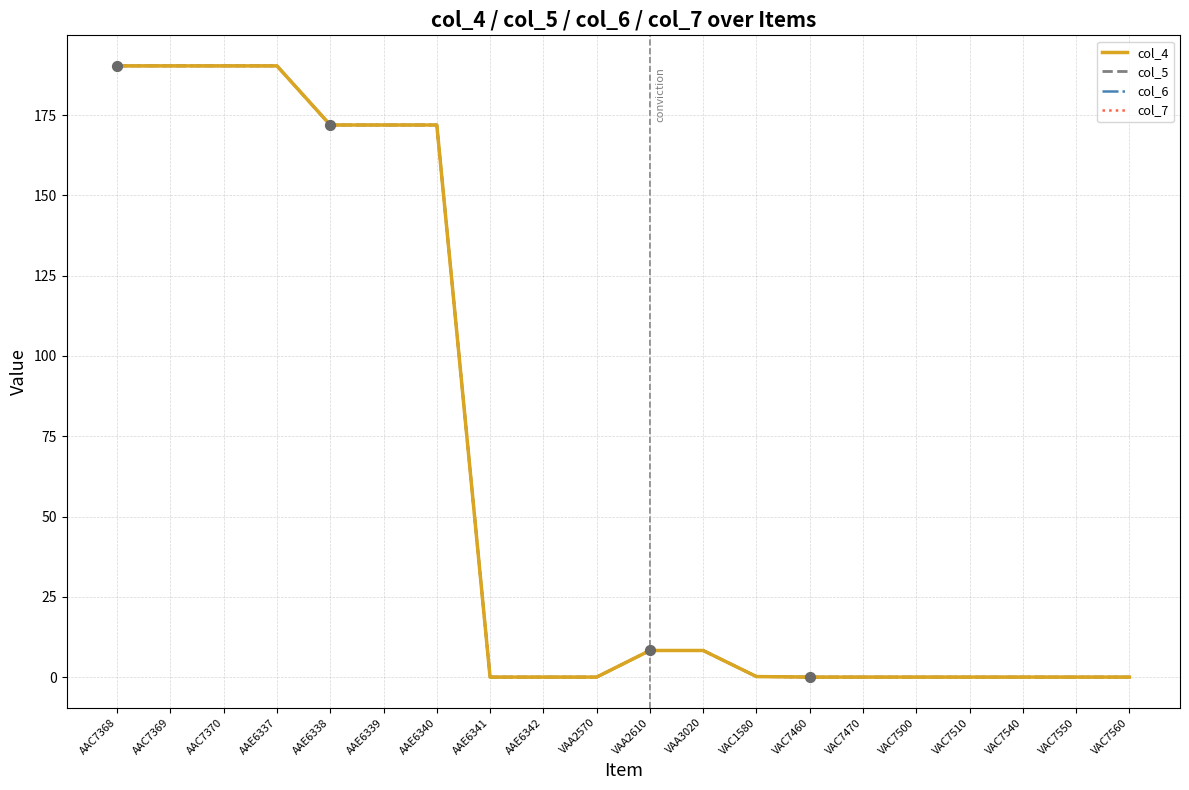

Does the chart have visible grid lines?

Yes